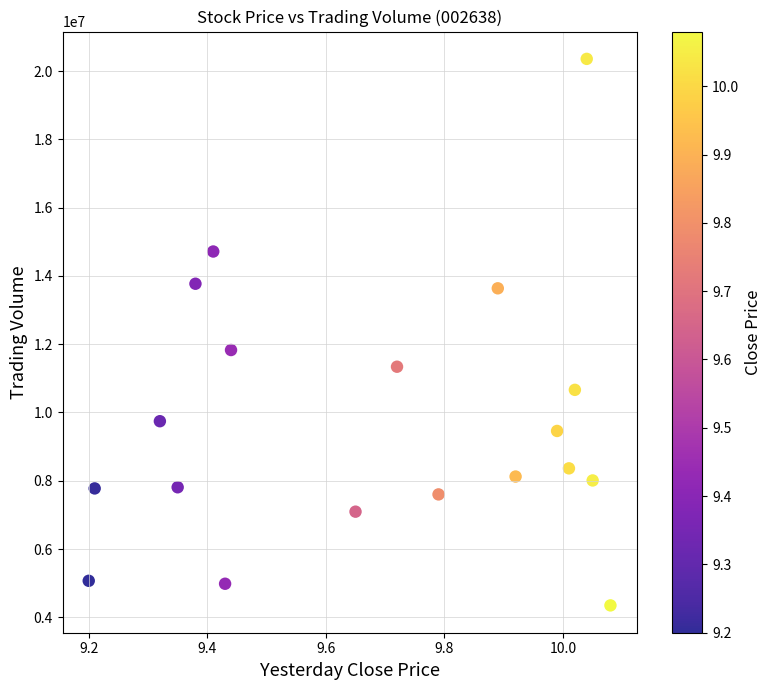

What Y value in the scatter plot is closest to 12353558?

11829435